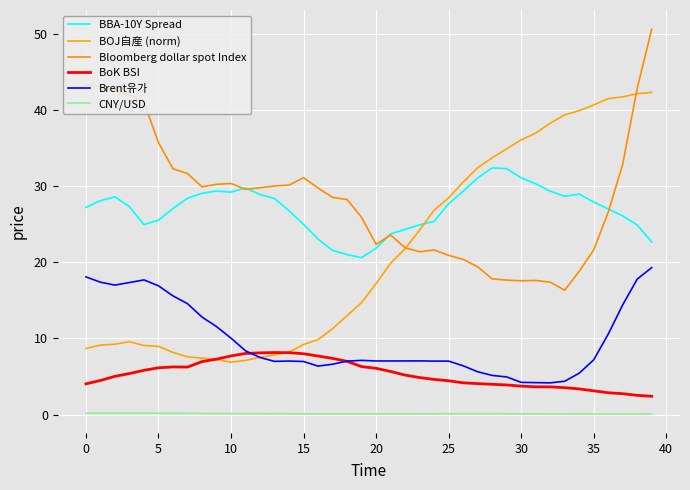

What is the lowest value of the BBA-10Y Spread series?

20.6